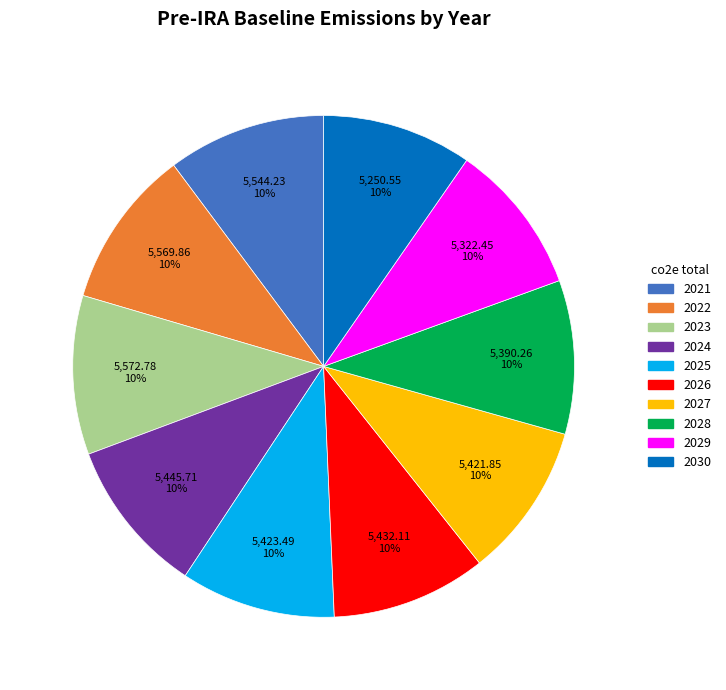

How many segments does this pie chart have?

10